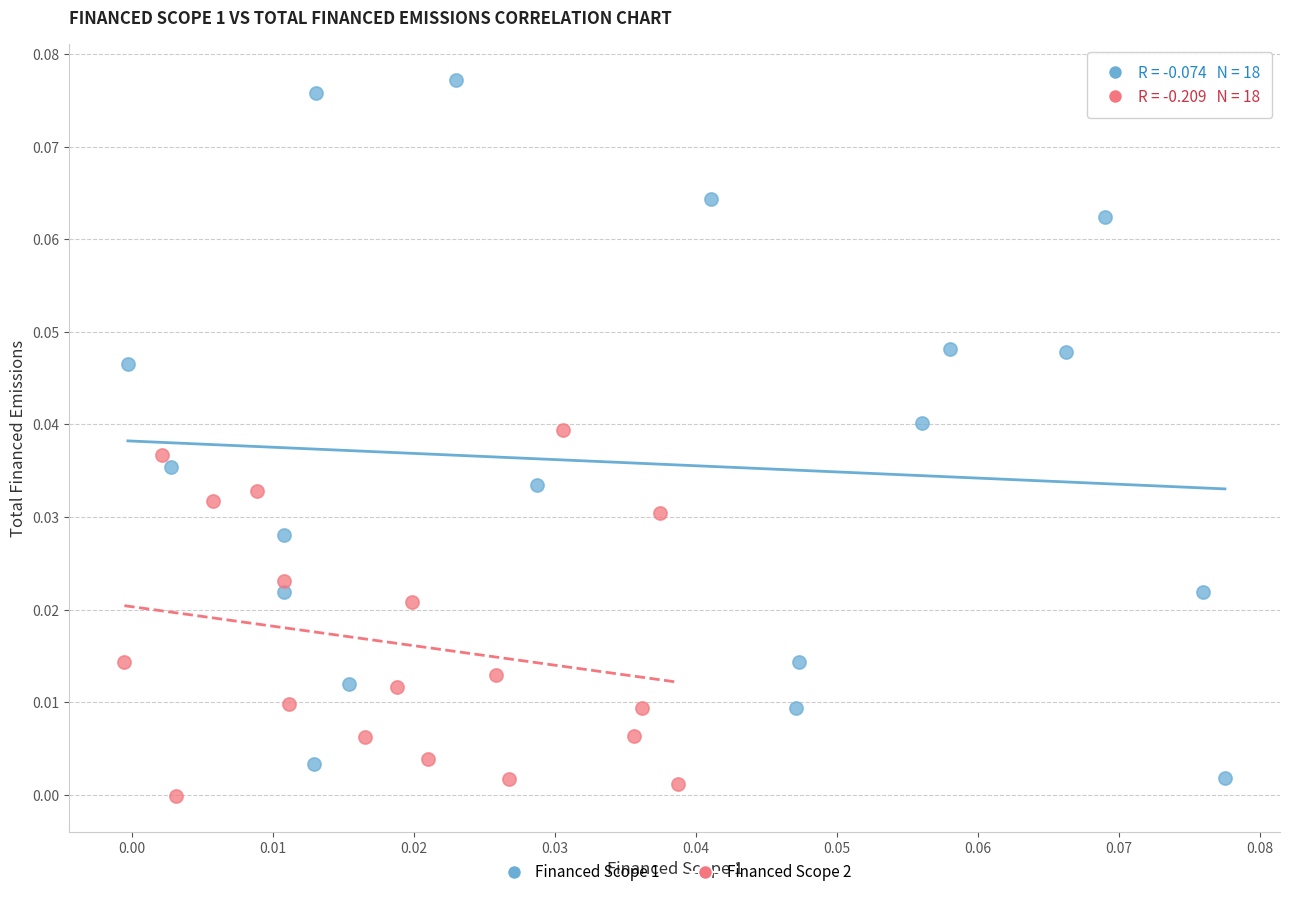

Which series has the widest spread of Y values?

Financed Scope 1